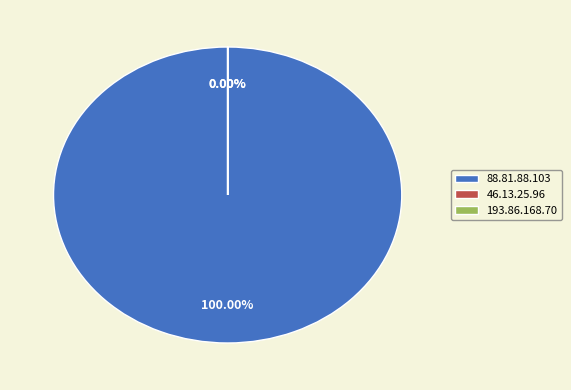

Approximately how many times larger is the value at 88.81.88.103 compared to 46.13.25.96?

320208.7